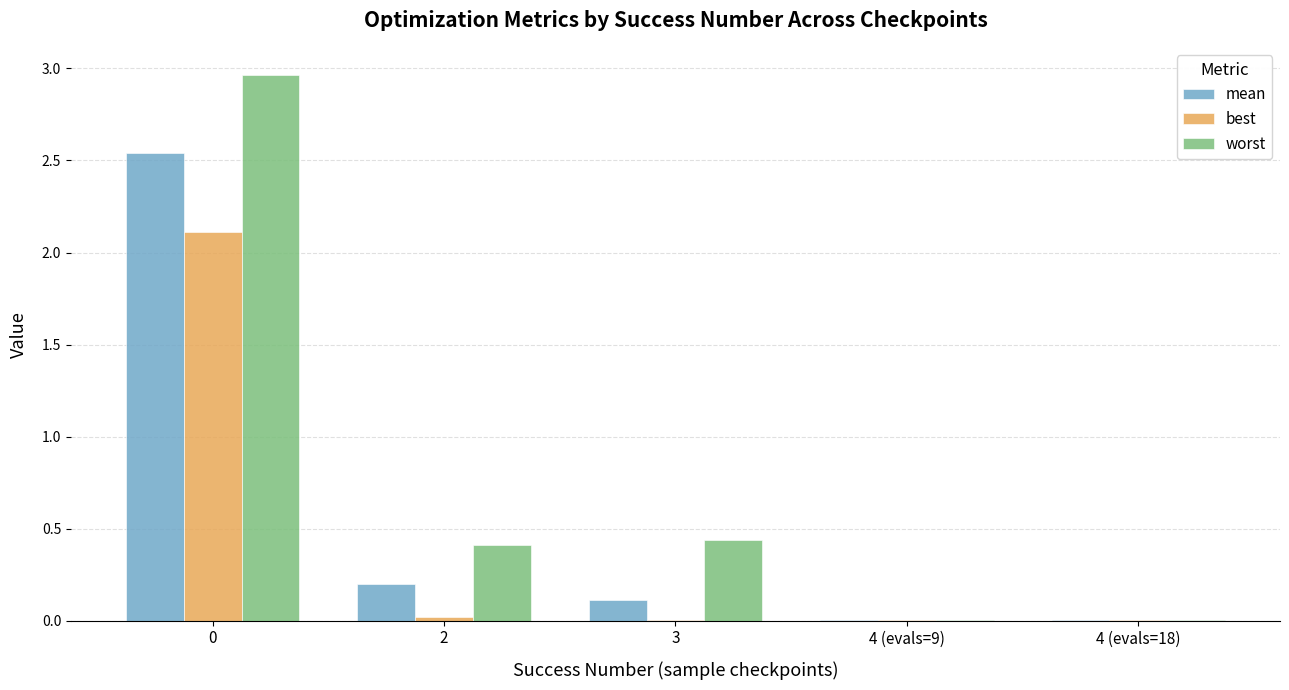

True or false: best has a value of 0.0 at 4 (evals=9).

True